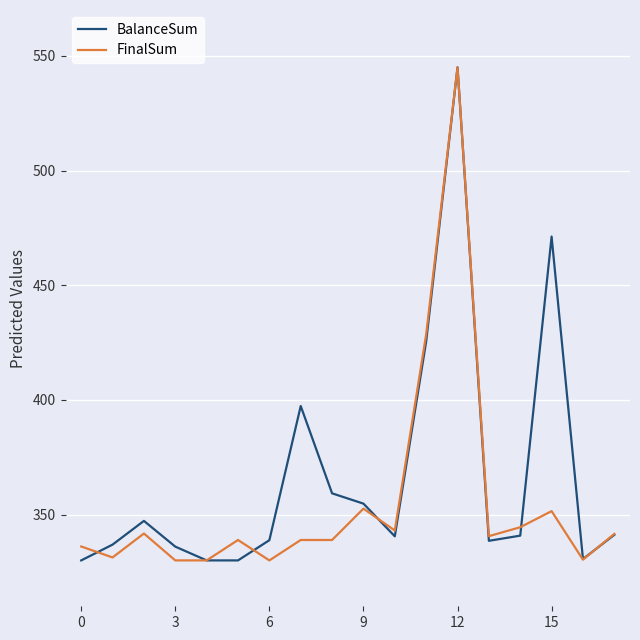

What is the minimum value for BalanceSum?

330.0